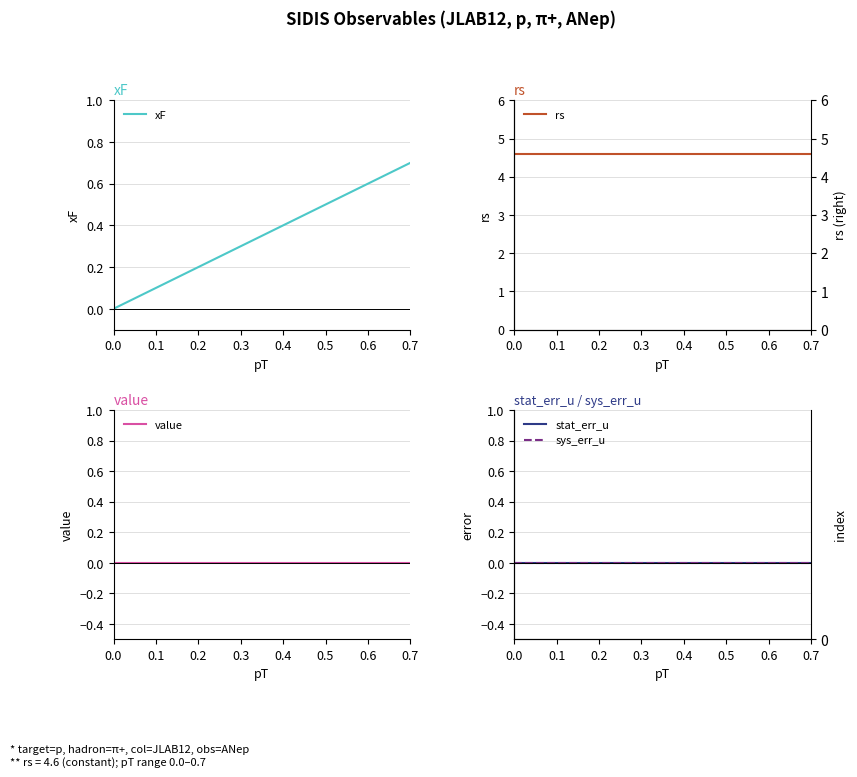

True or false: xF has a value of 0.2 at 0.2.

True